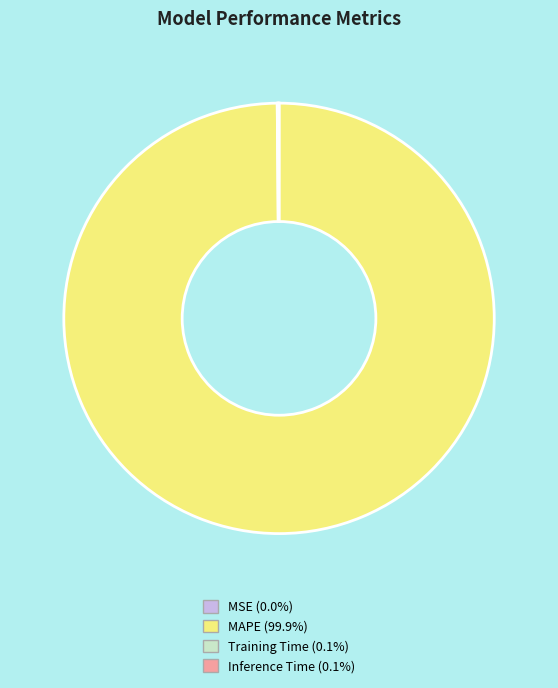

Which slice is the largest?

MAPE